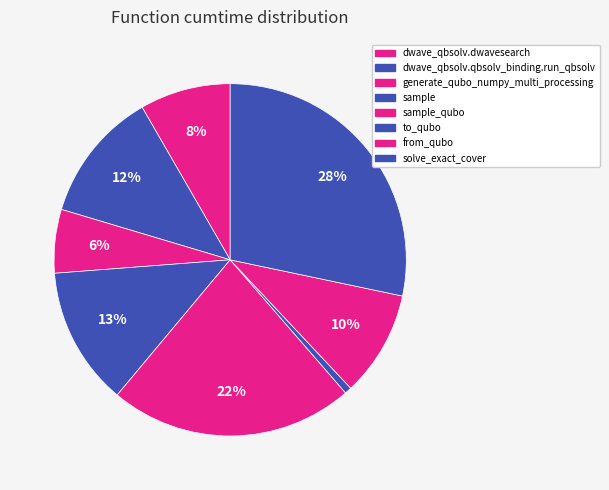

Count the number of slices in the pie.

8